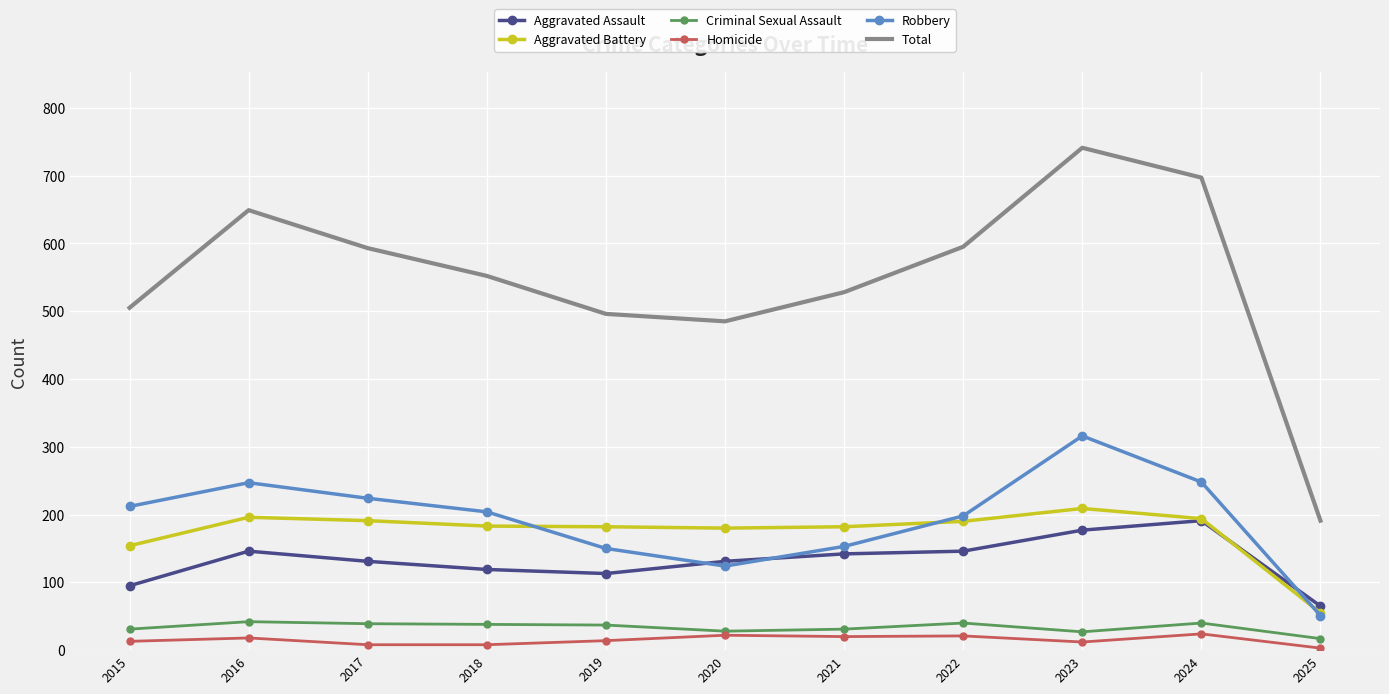

What is the difference between the highest and lowest values at 2015?

492